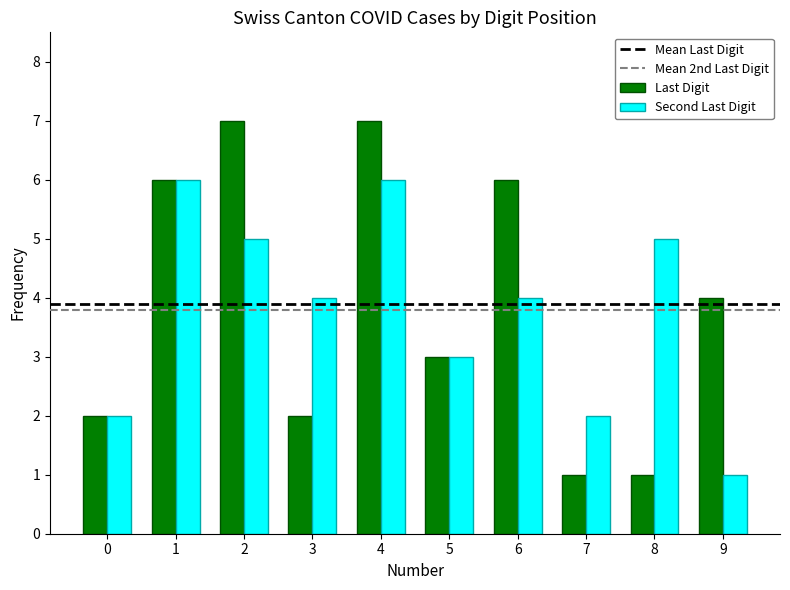

How many data points does each series have?

10